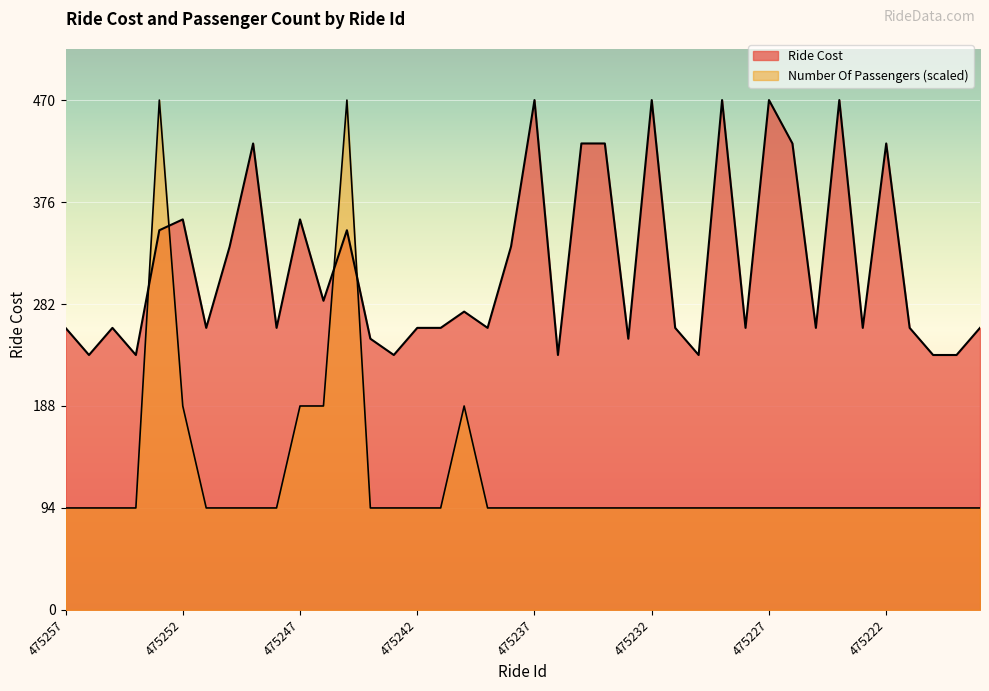

Which category has the highest value in the Number Of Passengers series?

475253